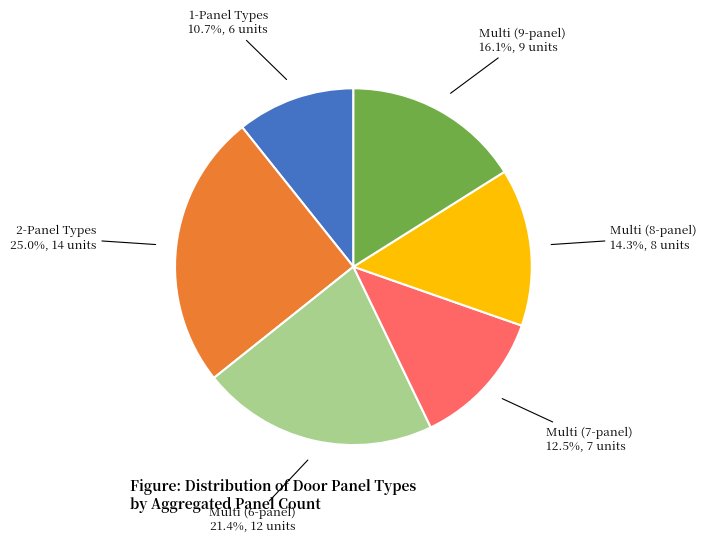

Is there any slice that represents more than half of the pie?

No